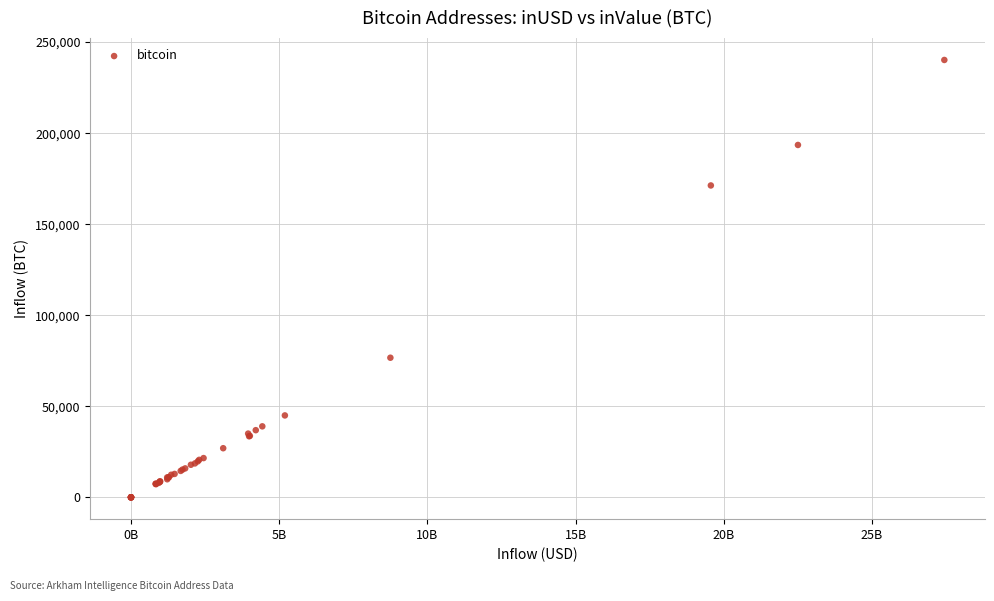

What Y value in the scatter plot is closest to 120100?

76657.3